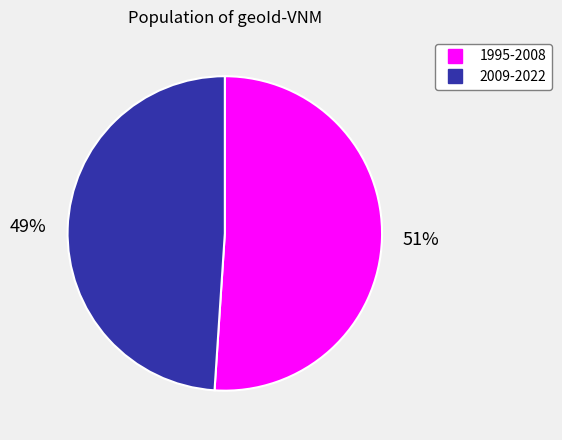

Which has a higher value, 2009-2022 or 1995-2008?

1995-2008